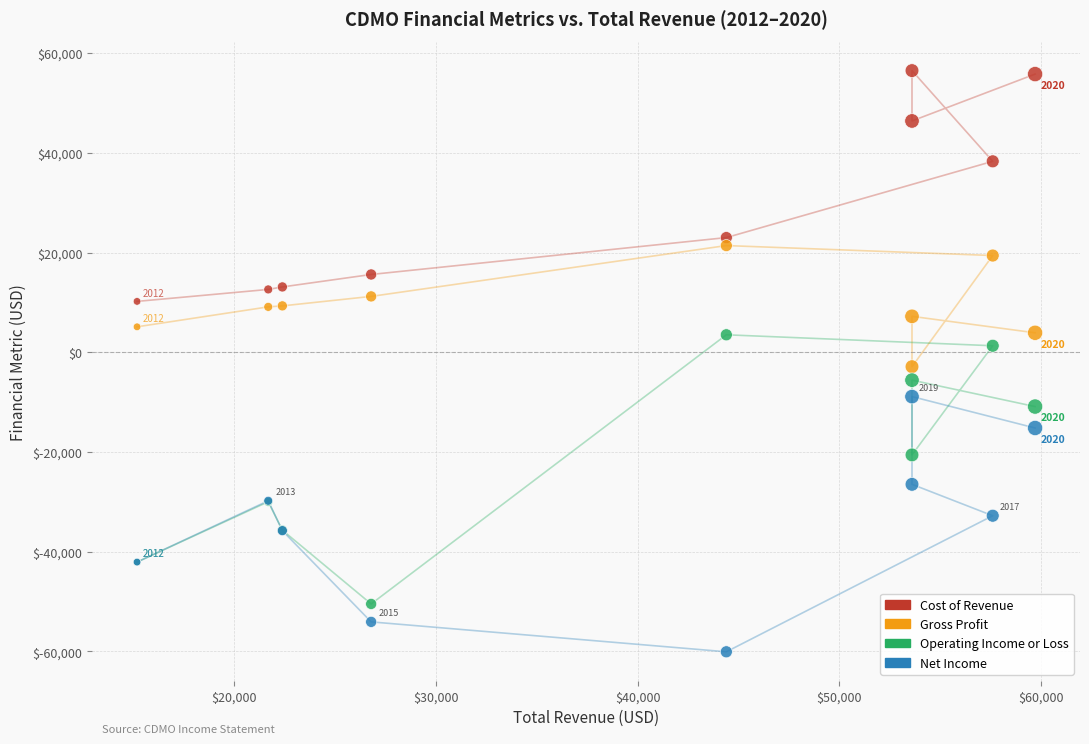

In the Cost of Revenue series, what Y value is closest to 33350?

38300